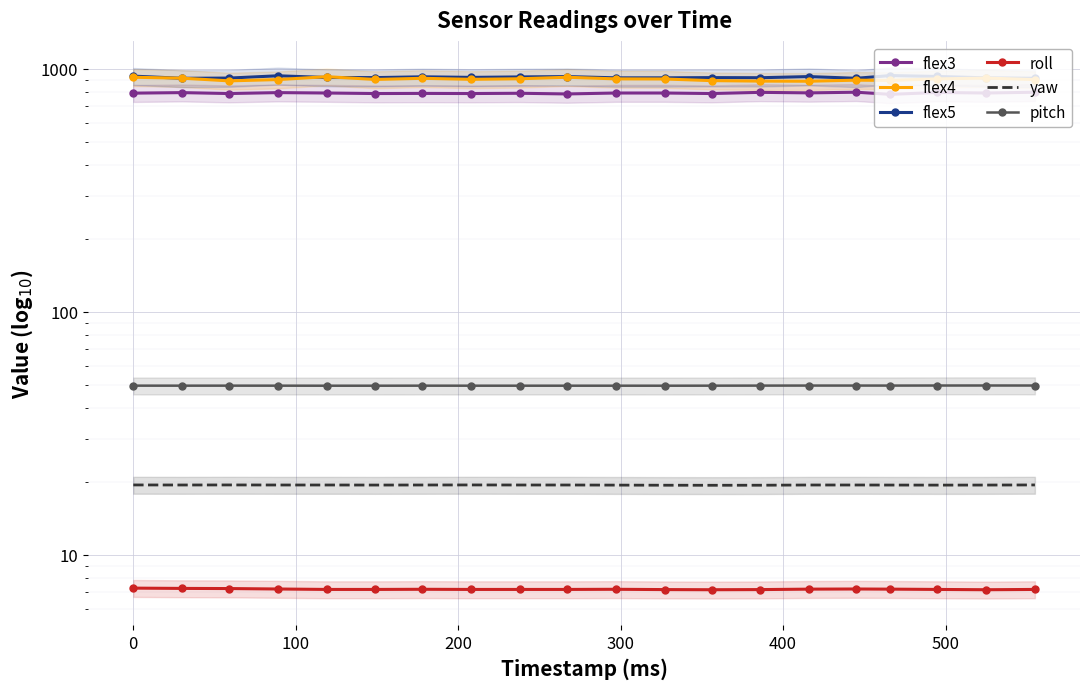

The flex3 series shows 508.3 at 9. True or false?

False